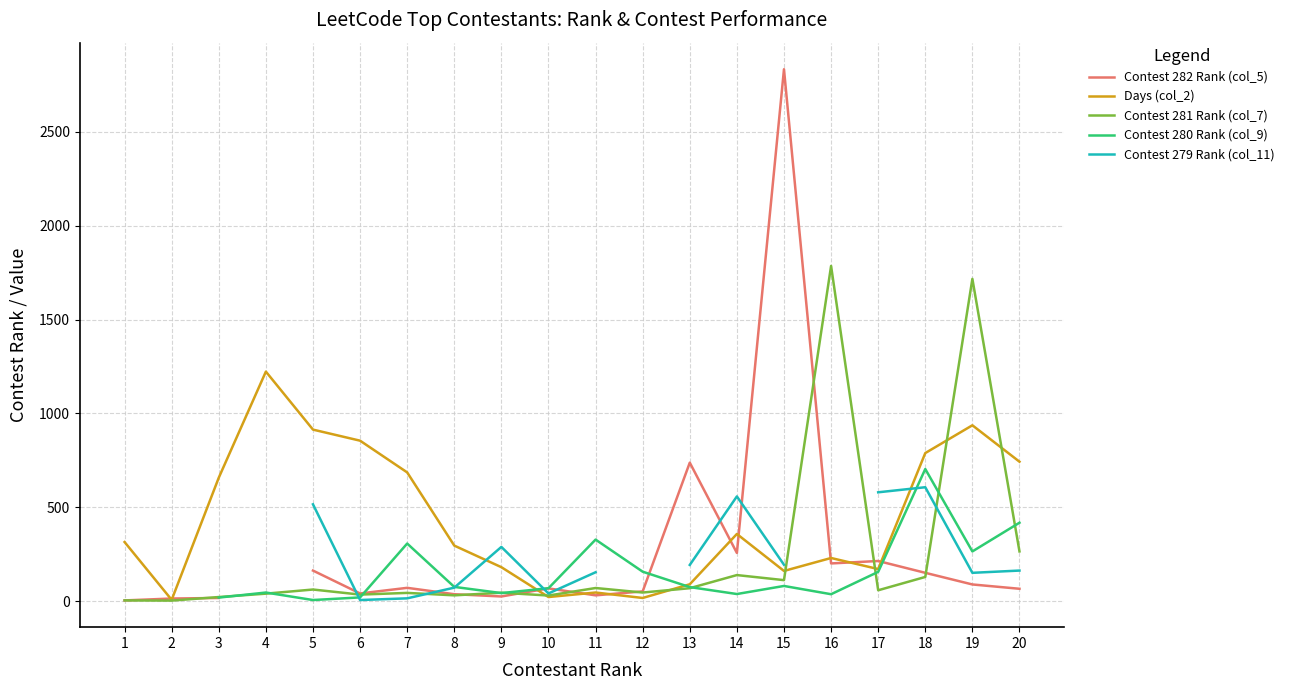

At which category is the sum across all series the highest?

15